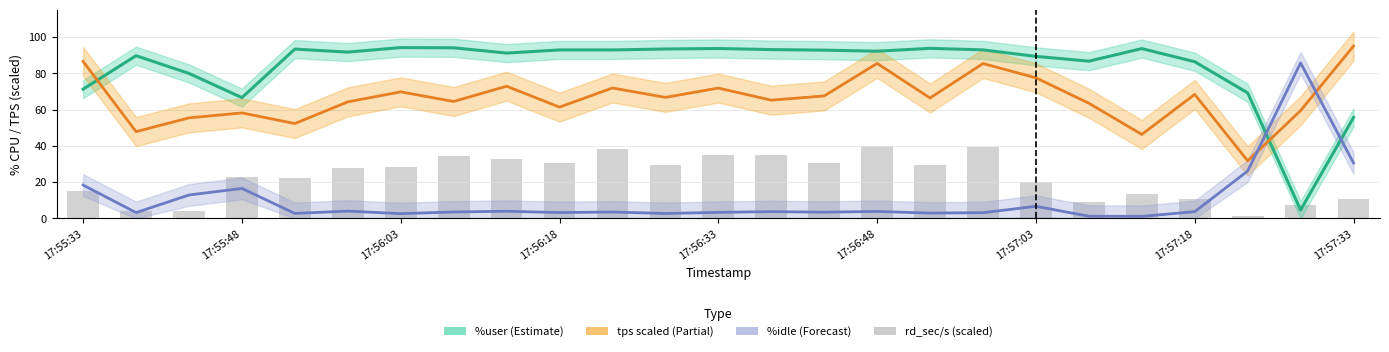

What is the difference between the maximum and second lowest values in the %user series?

38.5